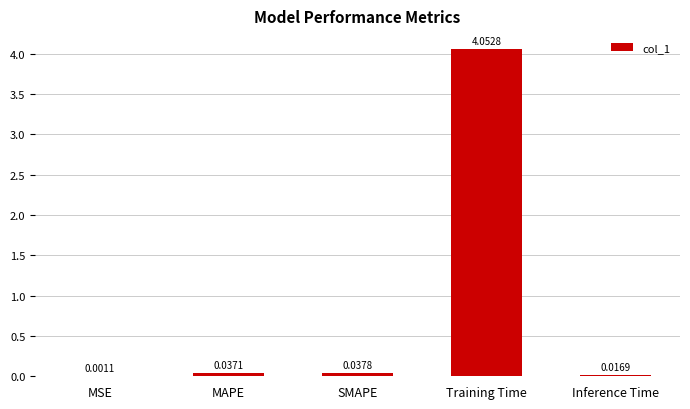

Where is the data nearest to the value 2?

SMAPE